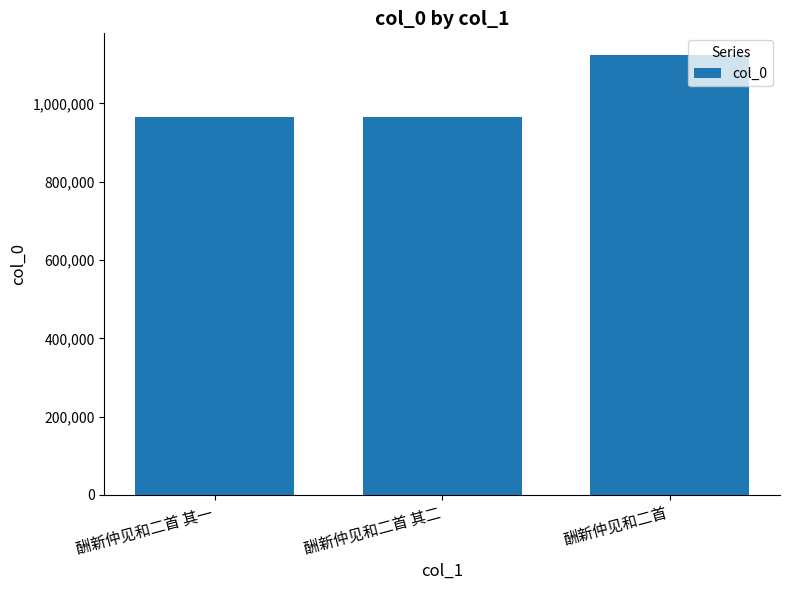

Is it true that the value at 酬新仲见和二首 is 1123104?

True